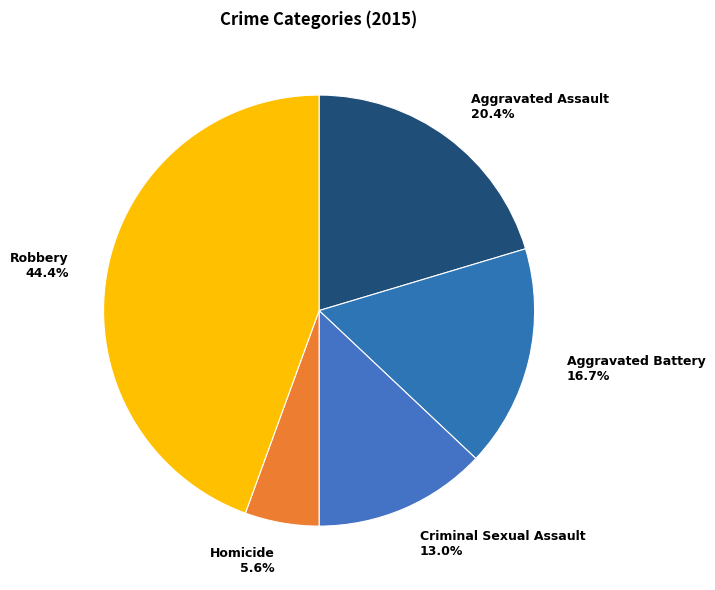

What is the smallest slice in the pie chart?

Homicide